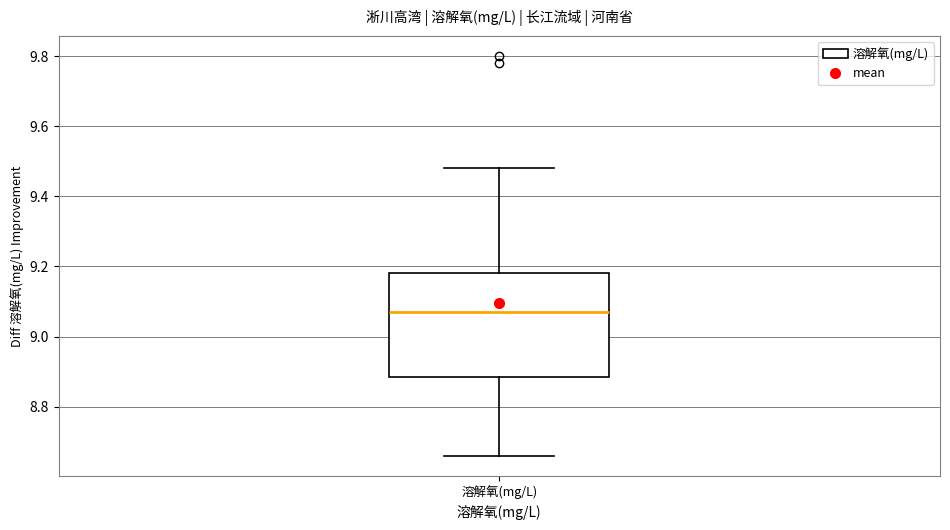

Transcribe this box plot: give where the median line is, the range the box spans, and where the two whiskers end, as read against the y-axis. The values are not printed on the chart, so give them approximately, as read against the axis.

median 9.08, box 8.88 to 9.18, whiskers 8.66 to 9.48